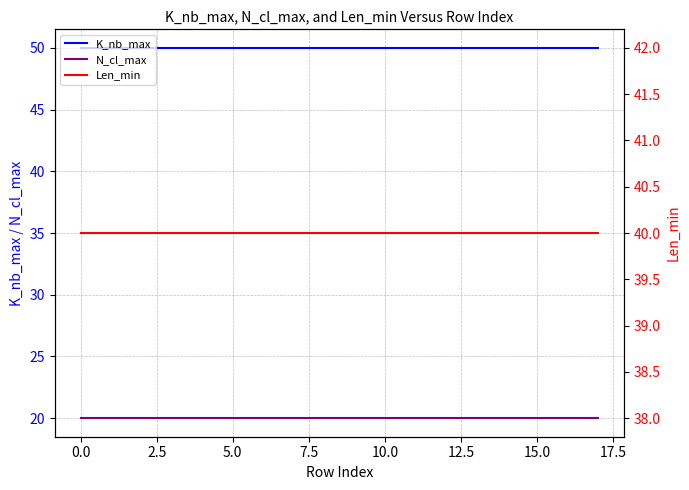

What is the label of the 15th point from the left?

14